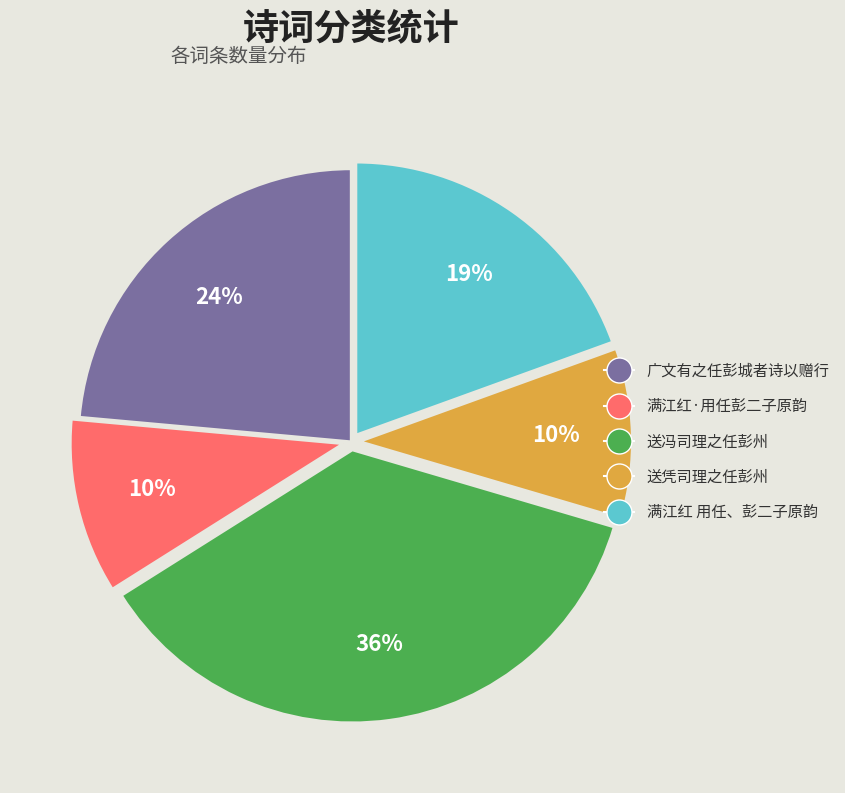

To the nearest percent, what portion does 送冯司理之任彭州 represent?

36%